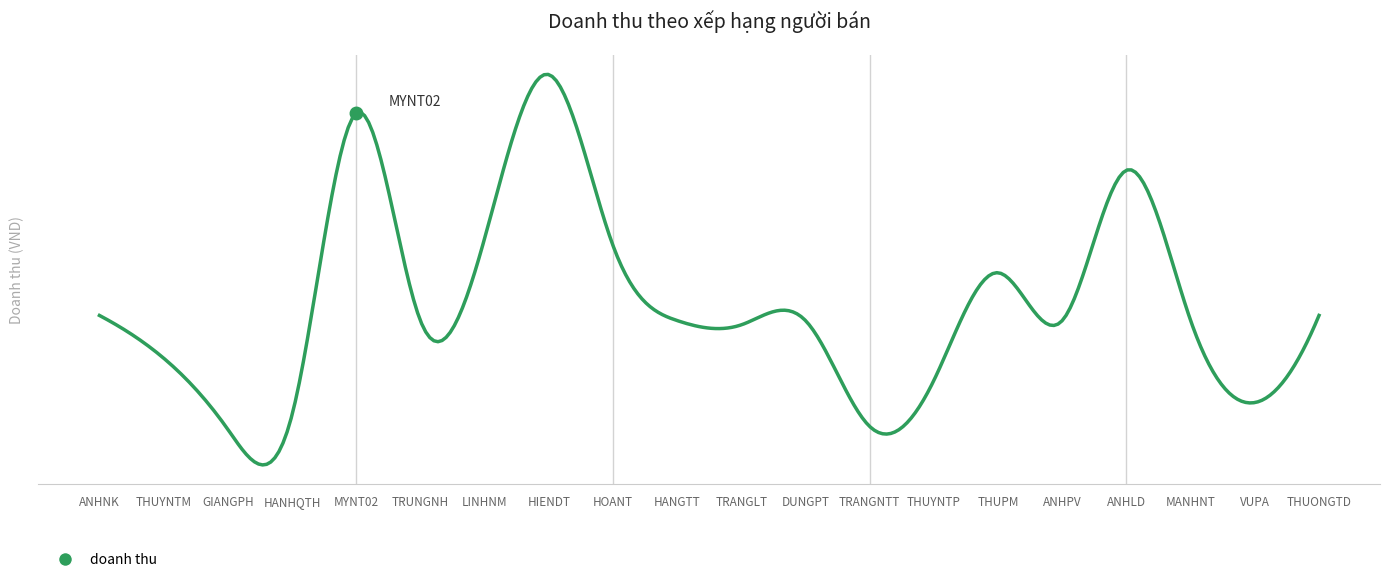

What is the label of the 12th point from the left?

DUNGPT